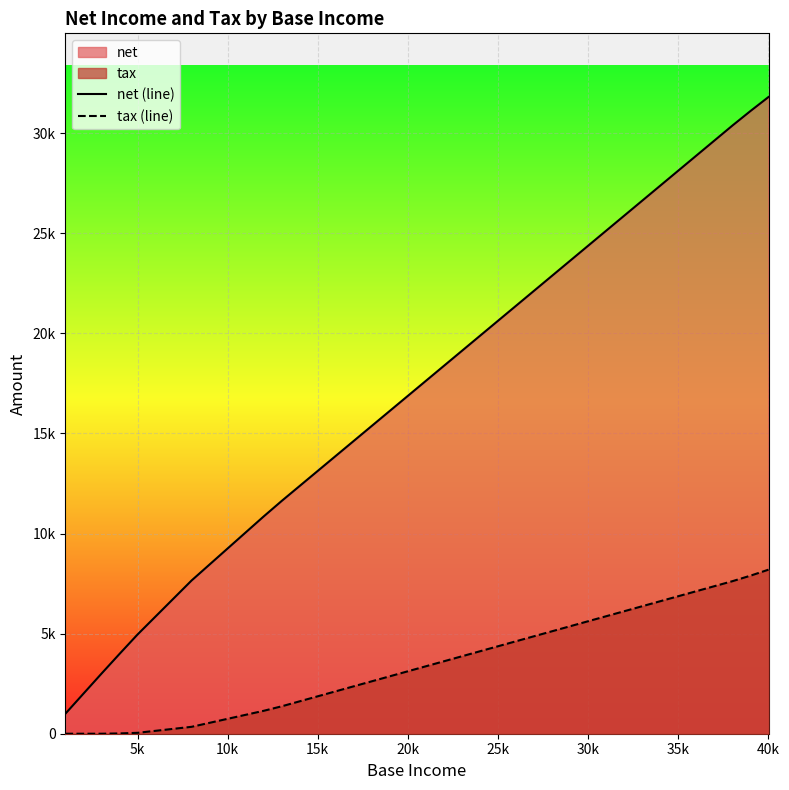

Does the chart display data point markers on the line(s)?

No